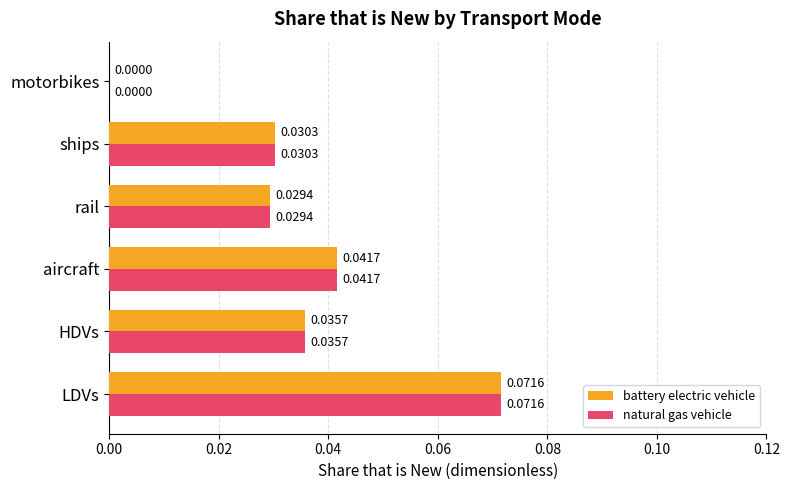

Is the value of battery electric vehicle at motorbikes greater than the value of natural gas vehicle at aircraft?

No